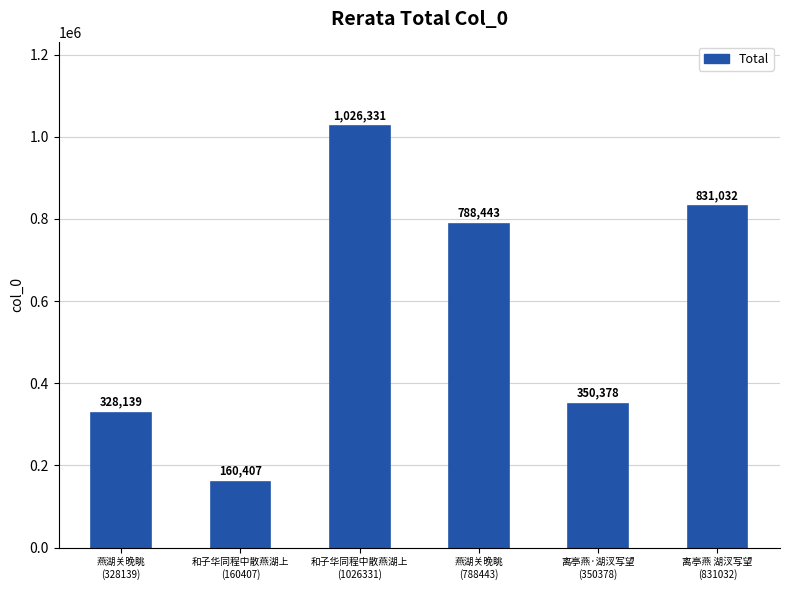

What is the ratio of the value at 燕湖关晚眺
(788443) to the value at 燕湖关晚眺
(328139)?

2.4